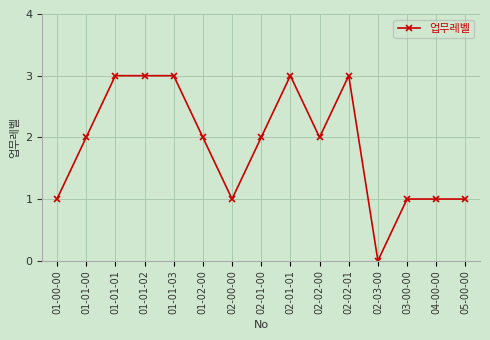

What is the difference between the values at 02-02-01 and 02-02-00?

1